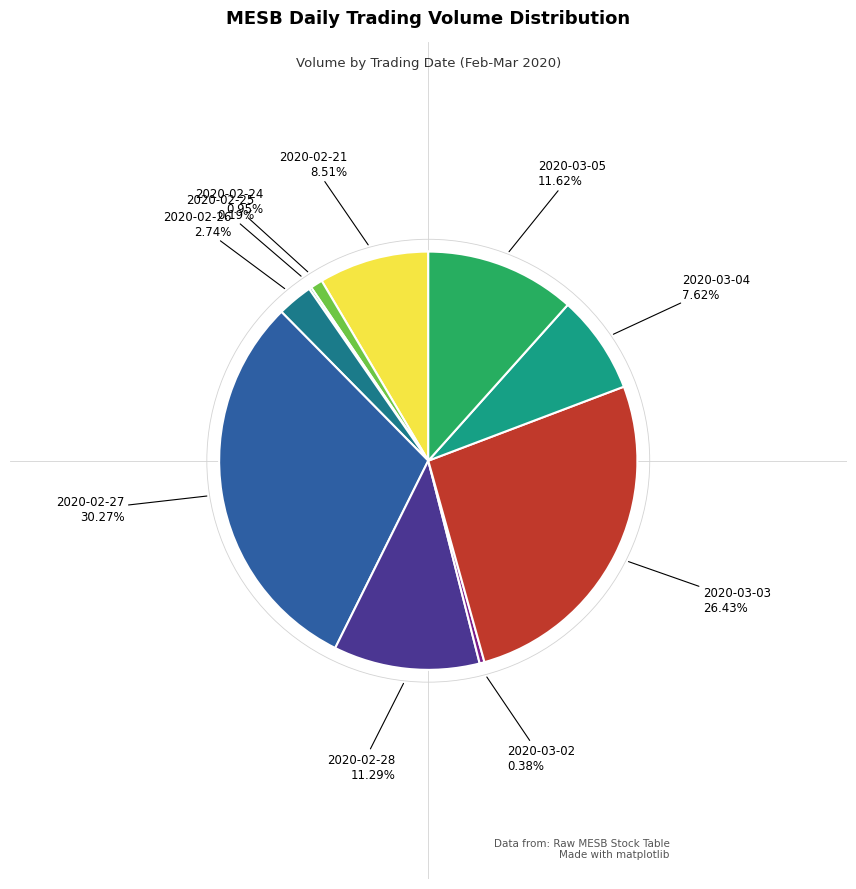

Does any single category account for the majority?

No